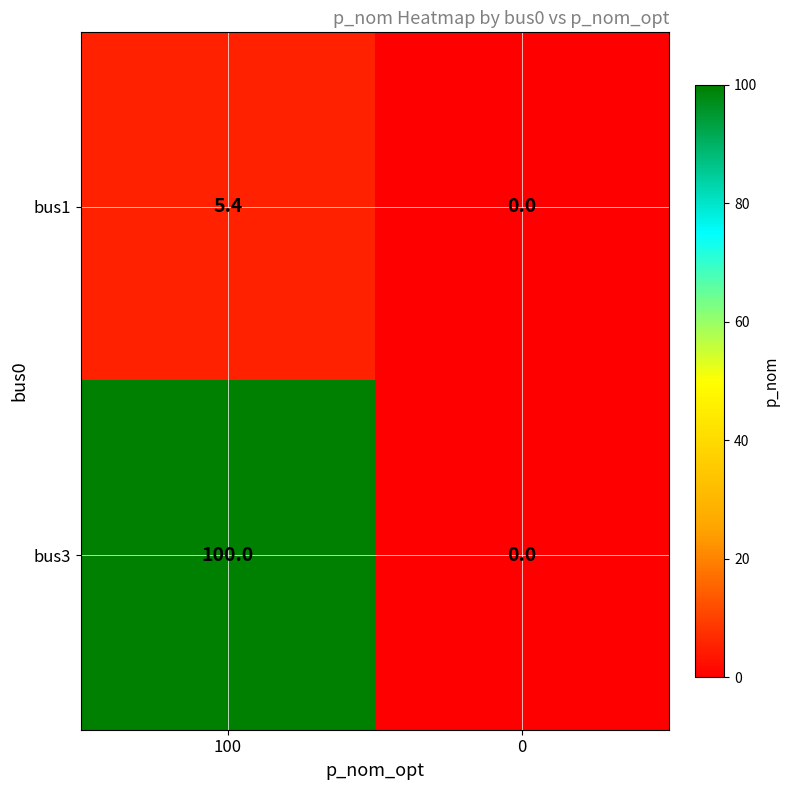

Reading left to right, what are all the values shown in this chart?

bus1: 100=5.4	0=0.0
bus3: 100=100.0	0=0.0